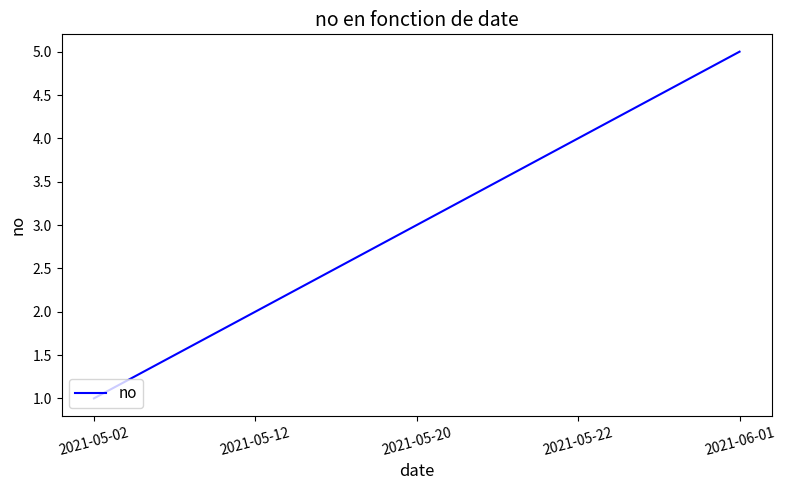

Count the values in the range 2 to 4.

3